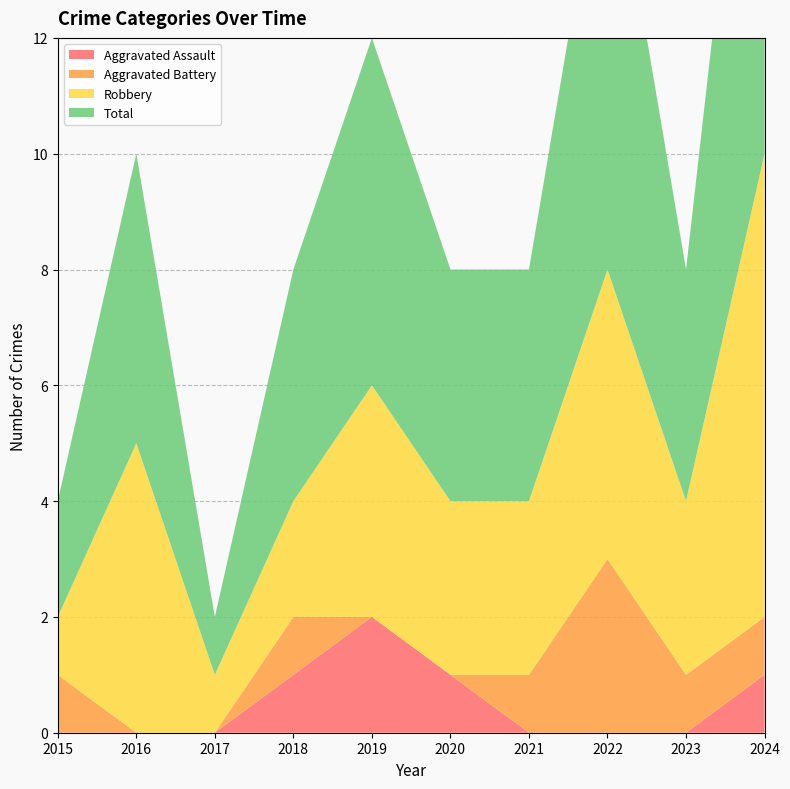

Reading left to right, extract all data points from this chart.

Aggravated Assault: 0	0	0	1	2	1	0	0	0	1
Aggravated Battery: 1	0	0	1	0	0	1	3	1	1
Robbery: 1	5	1	2	4	3	3	5	3	8
Total: 2	5	1	4	6	4	4	8	4	10